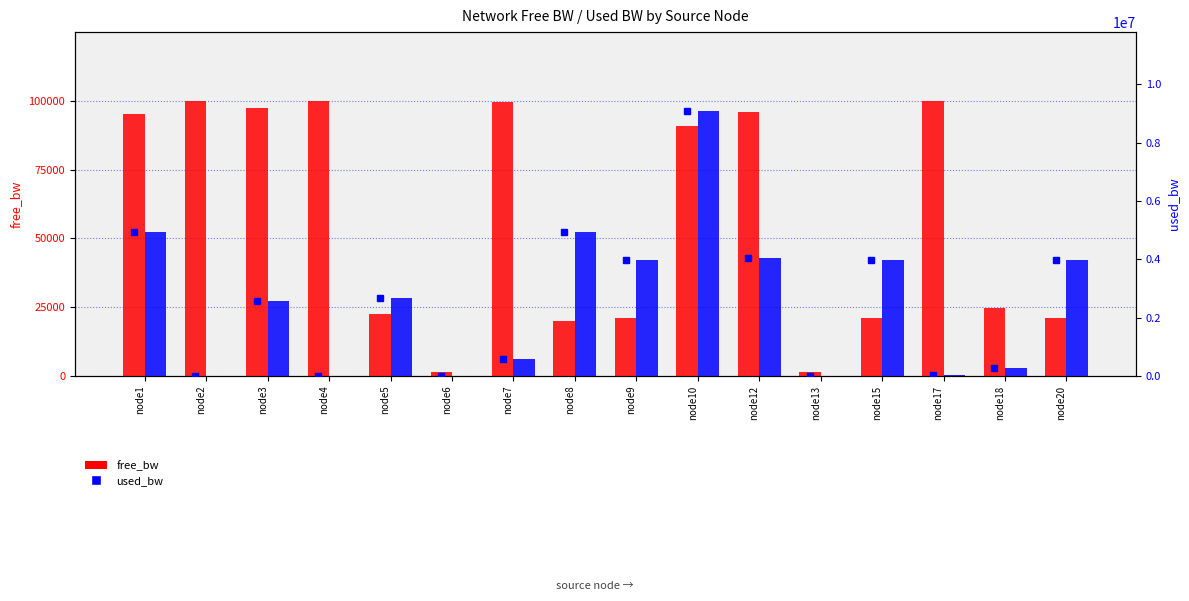

Between node1 and node5, which series saw the biggest shift?

used_bw (marker)